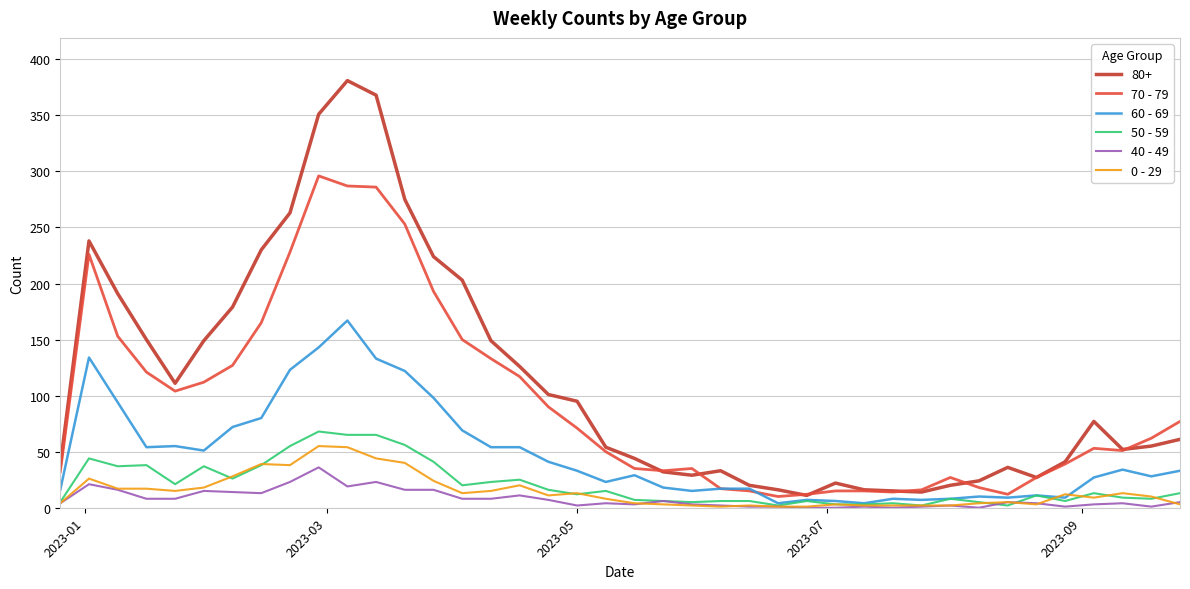

Which series has the largest total across all categories?

80+